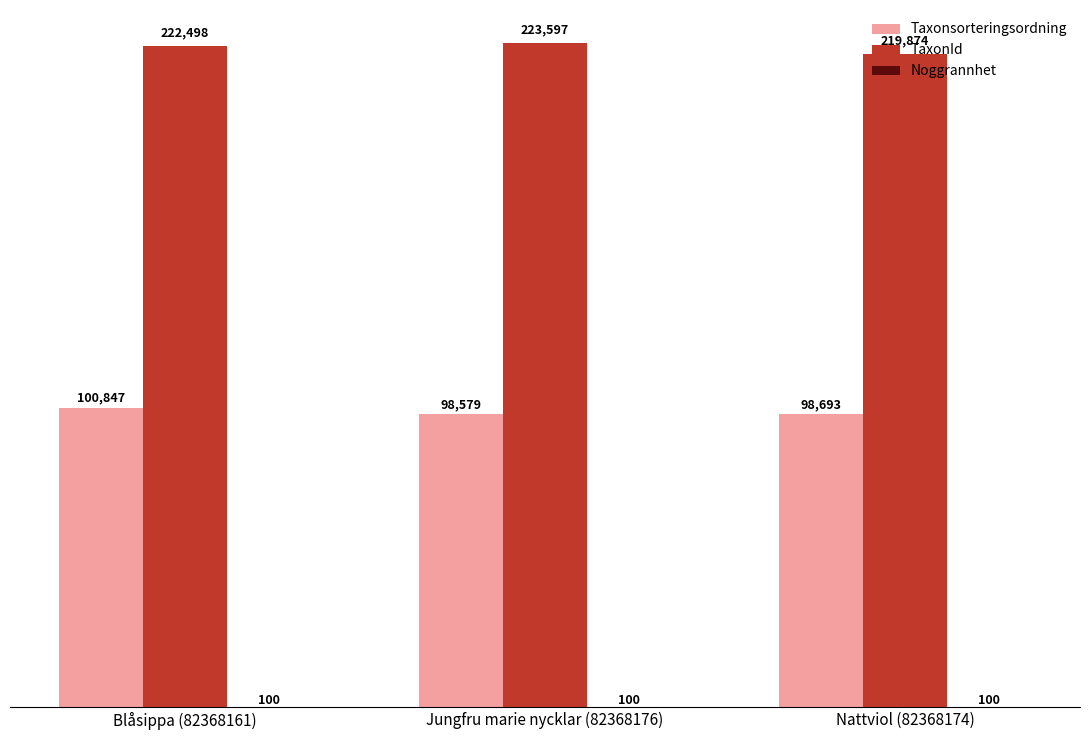

What is the spread (max minus min) of values at Nattviol (82368174)?

219774